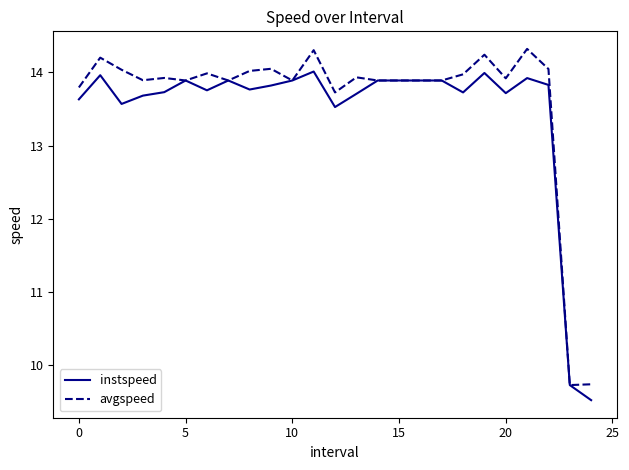

What is the difference between the maximum and minimum values in the avgspeed series?

4.6